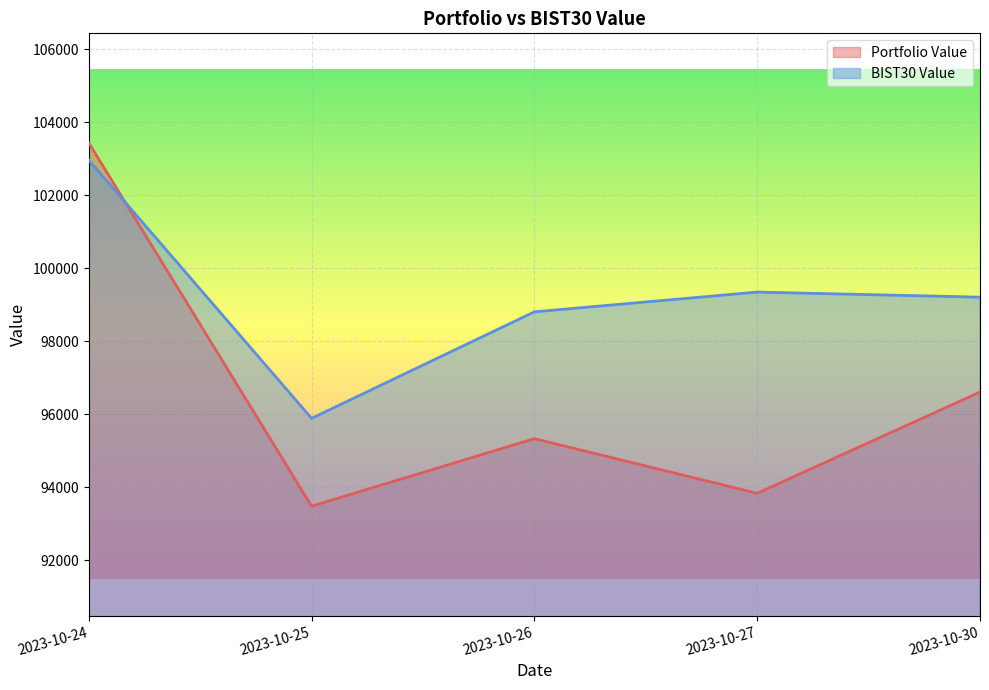

At how many categories does at least one series exceed 101313?

1